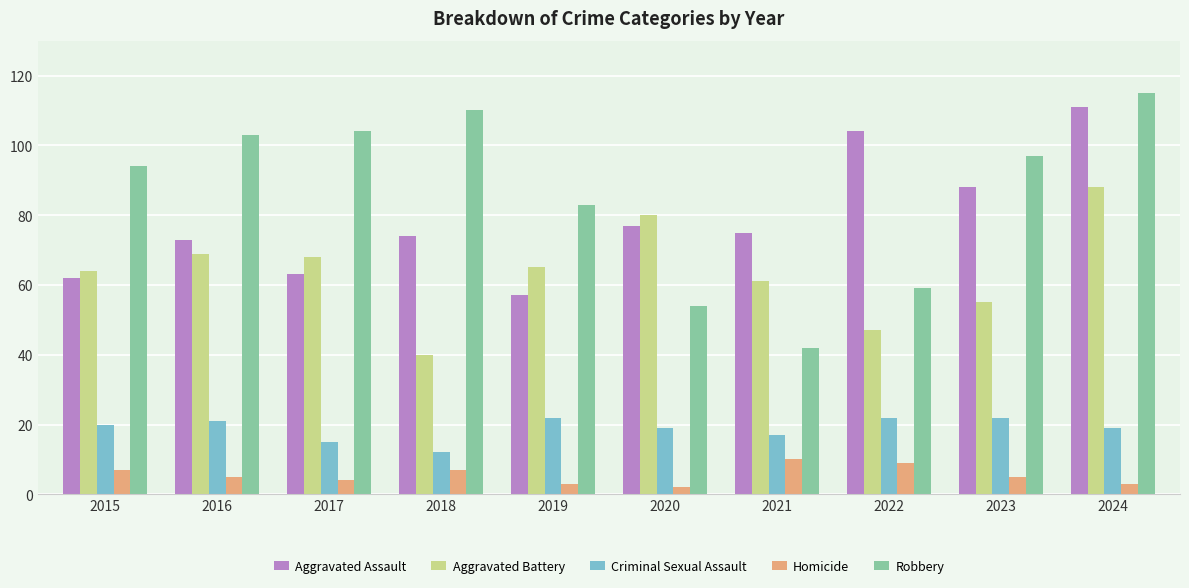

Which series has the largest total across all categories?

Robbery